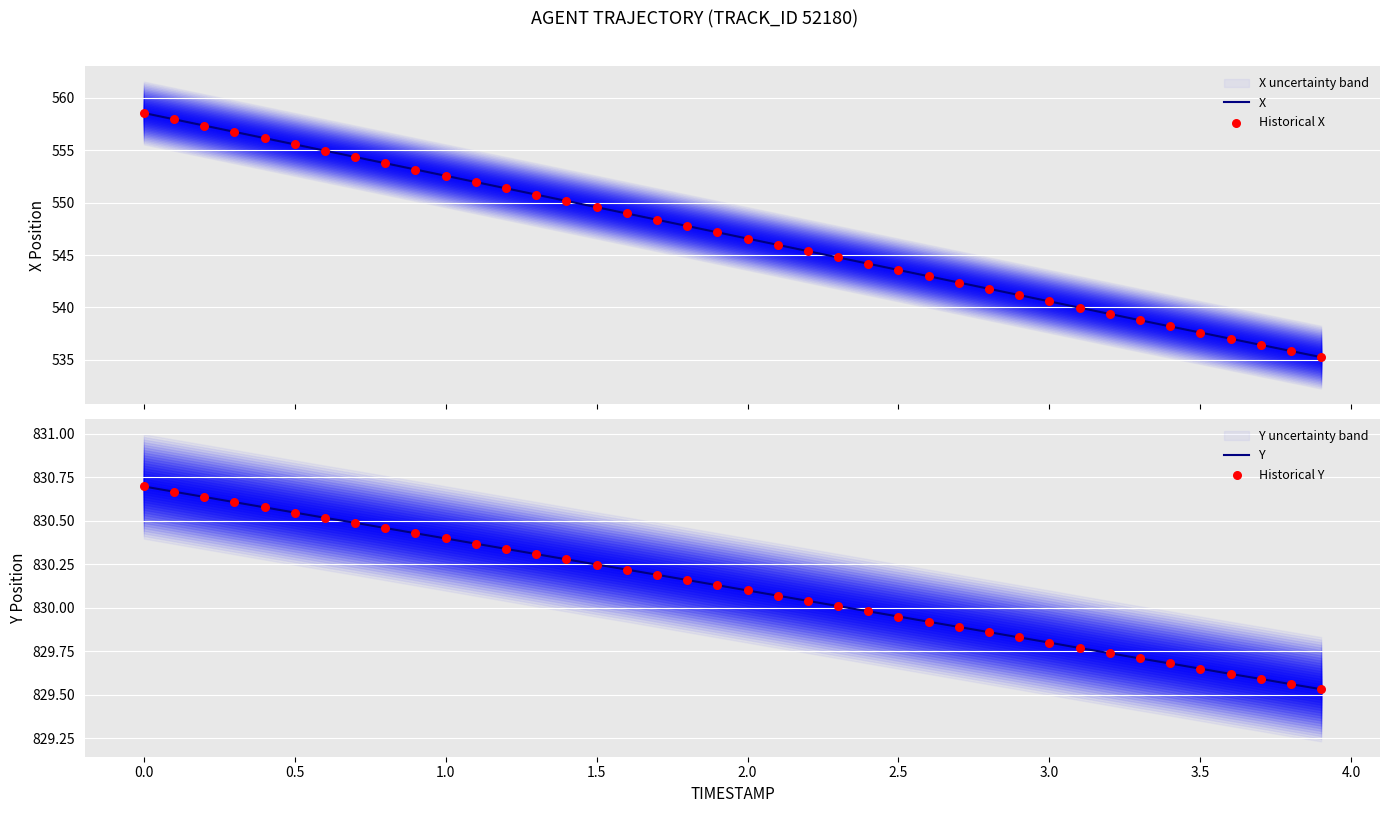

The value of Y at 0.0 is 830.7. True or false?

True